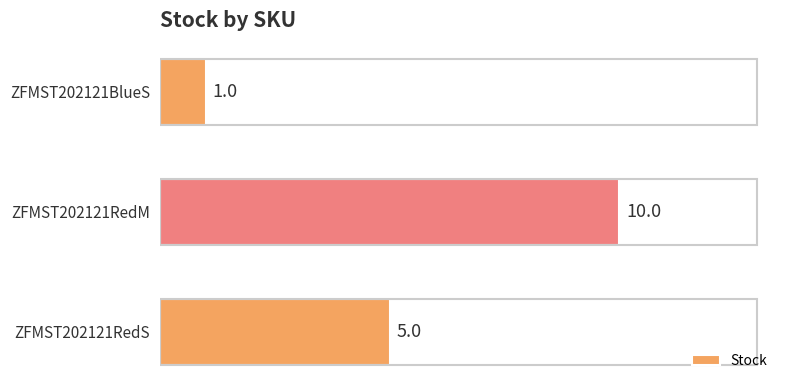

Between ZFMST202121BlueS and ZFMST202121RedM, which is larger?

ZFMST202121RedM